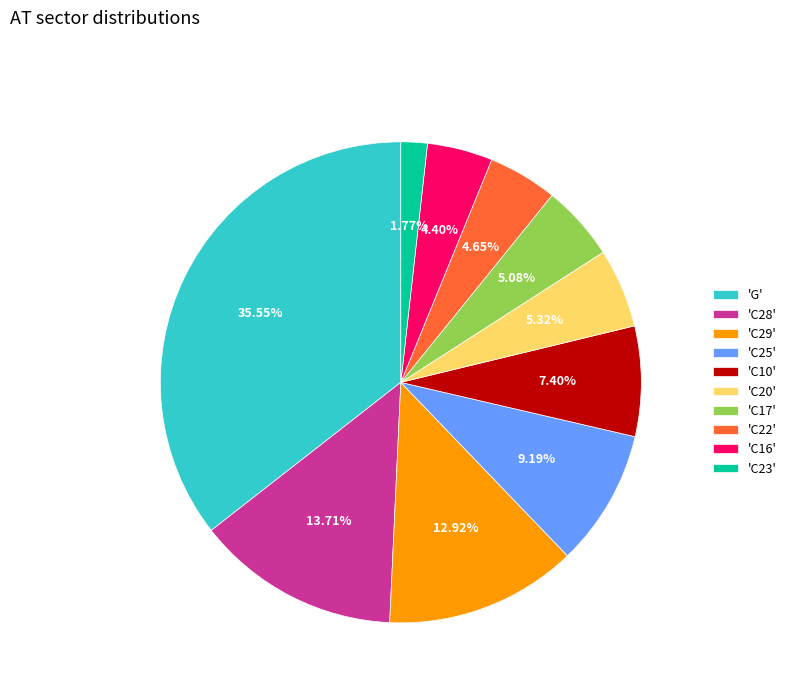

Which category has the smallest portion of the pie?

'C23'